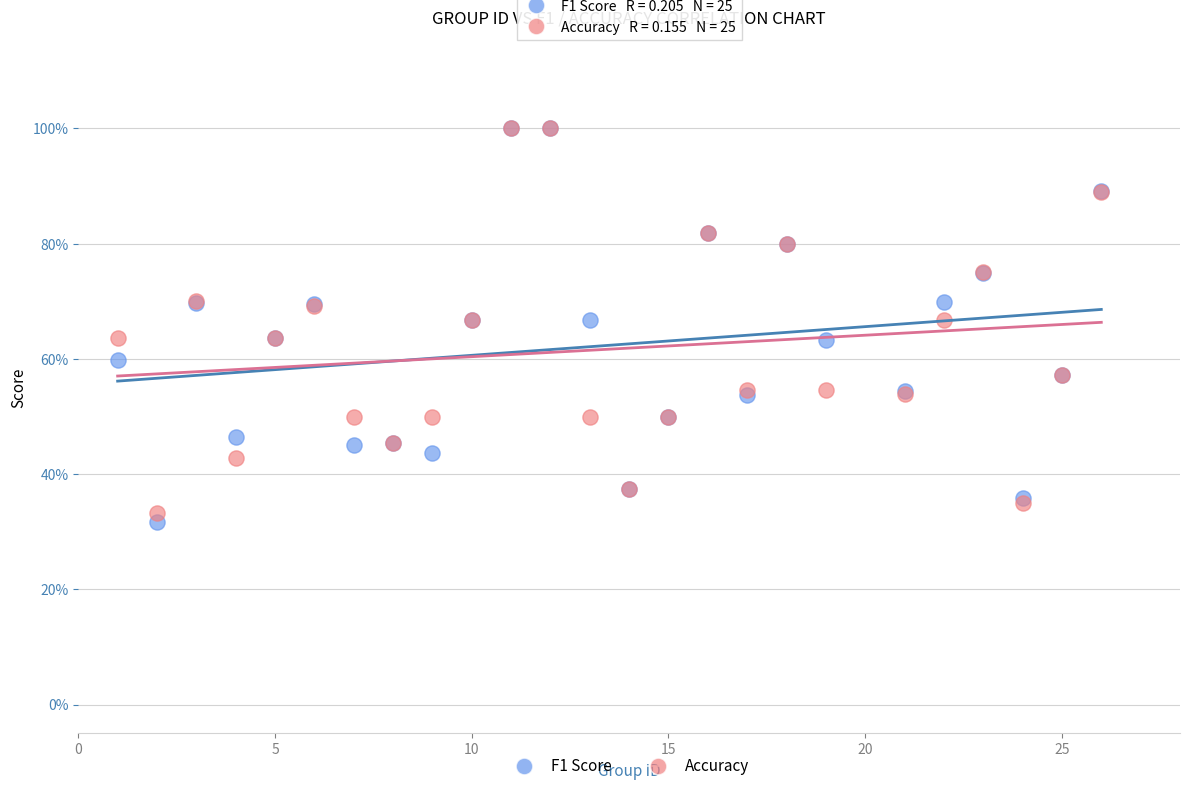

What are all the series names shown in the legend?

F1 Score, Accuracy